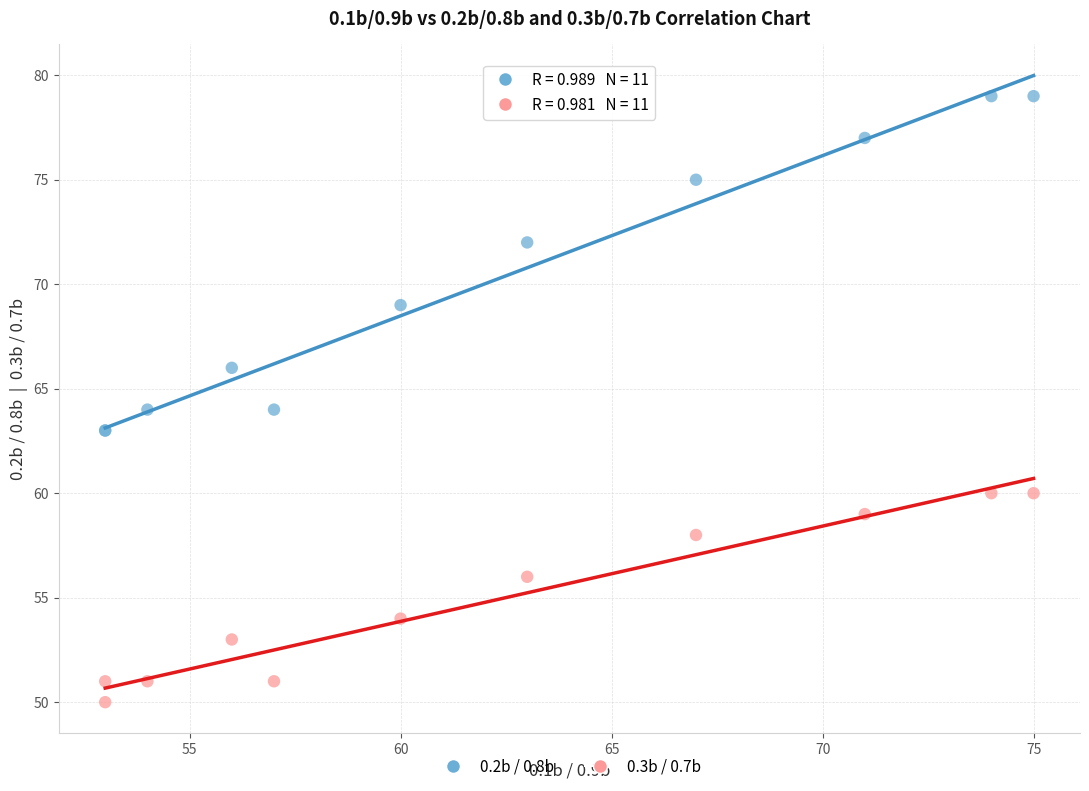

Which series contains the lowest Y value?

0.3b / 0.7b